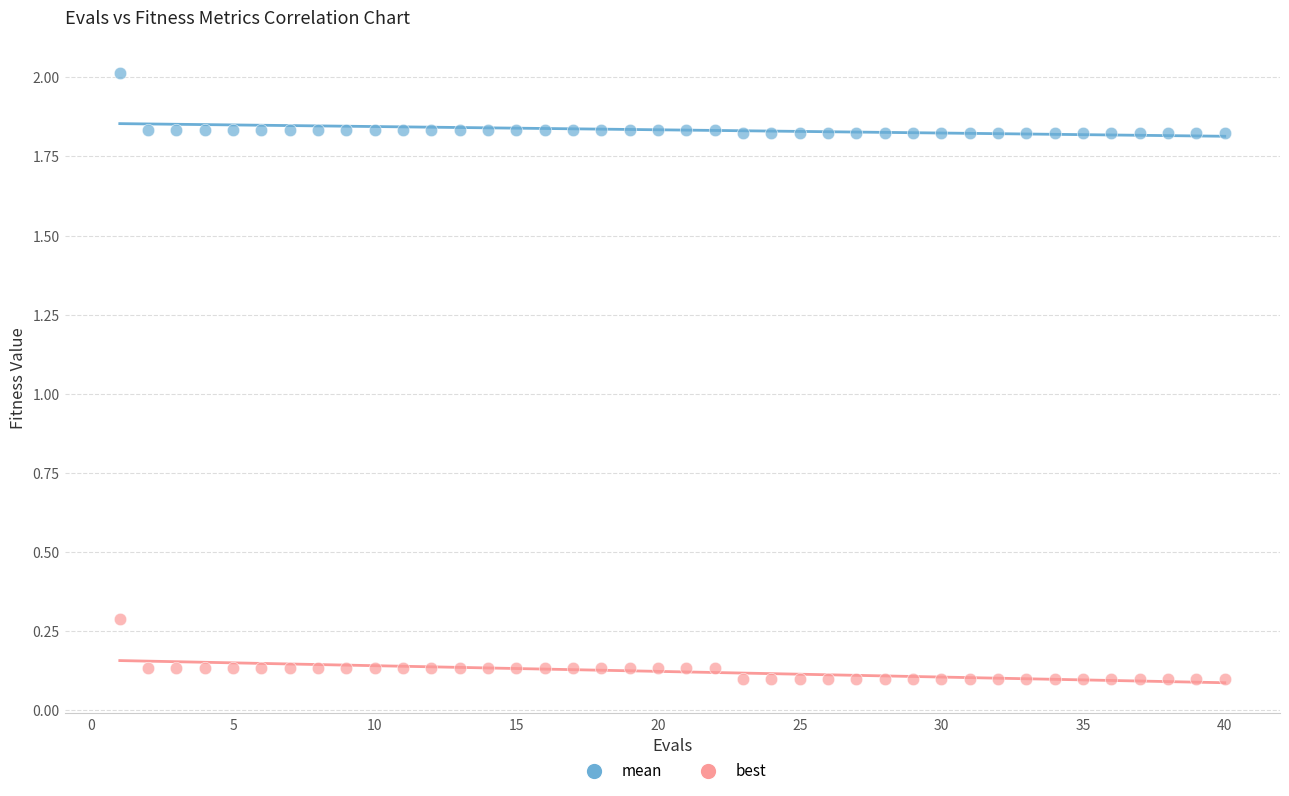

Which series reaches the maximum Y coordinate?

mean